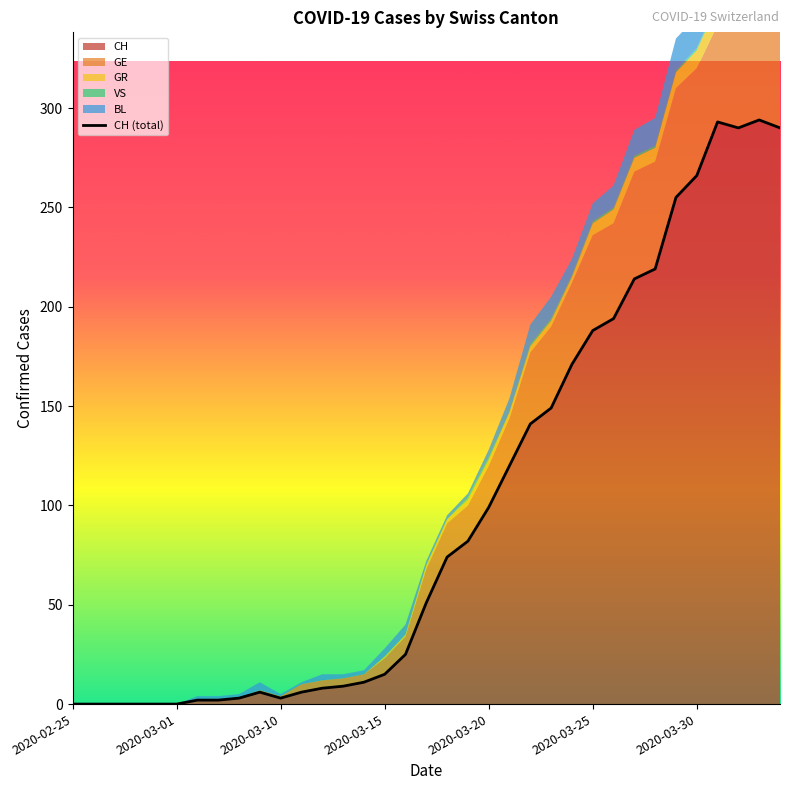

What is the maximum value for CH?

294